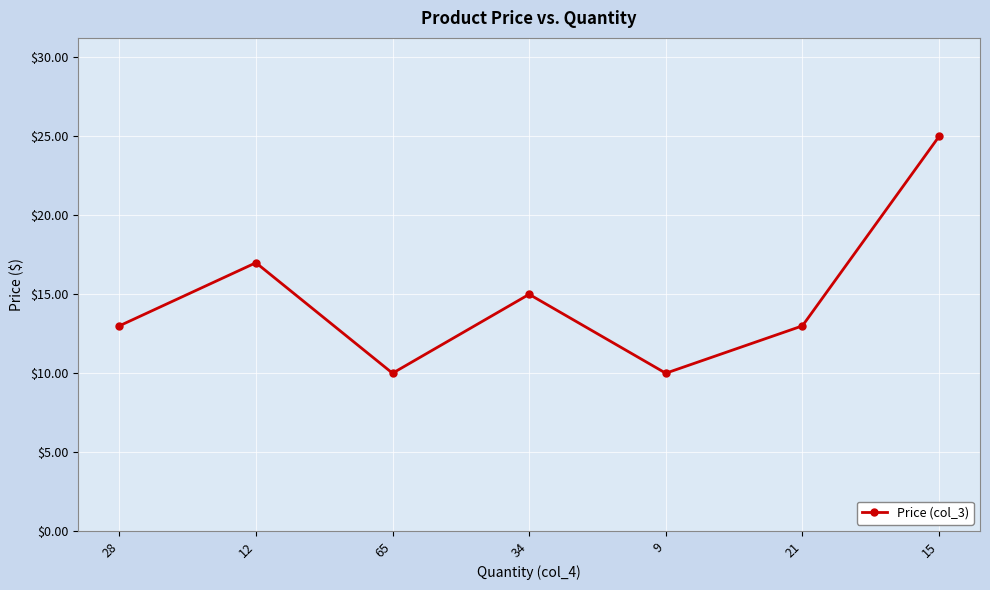

How many interior local valleys (lower than both neighbors) does the data have?

2